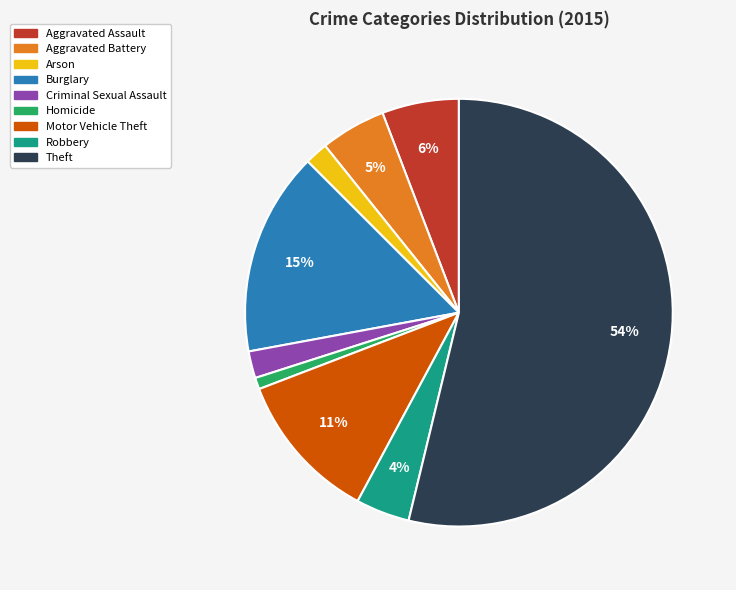

Is Theft the majority of the pie?

Yes